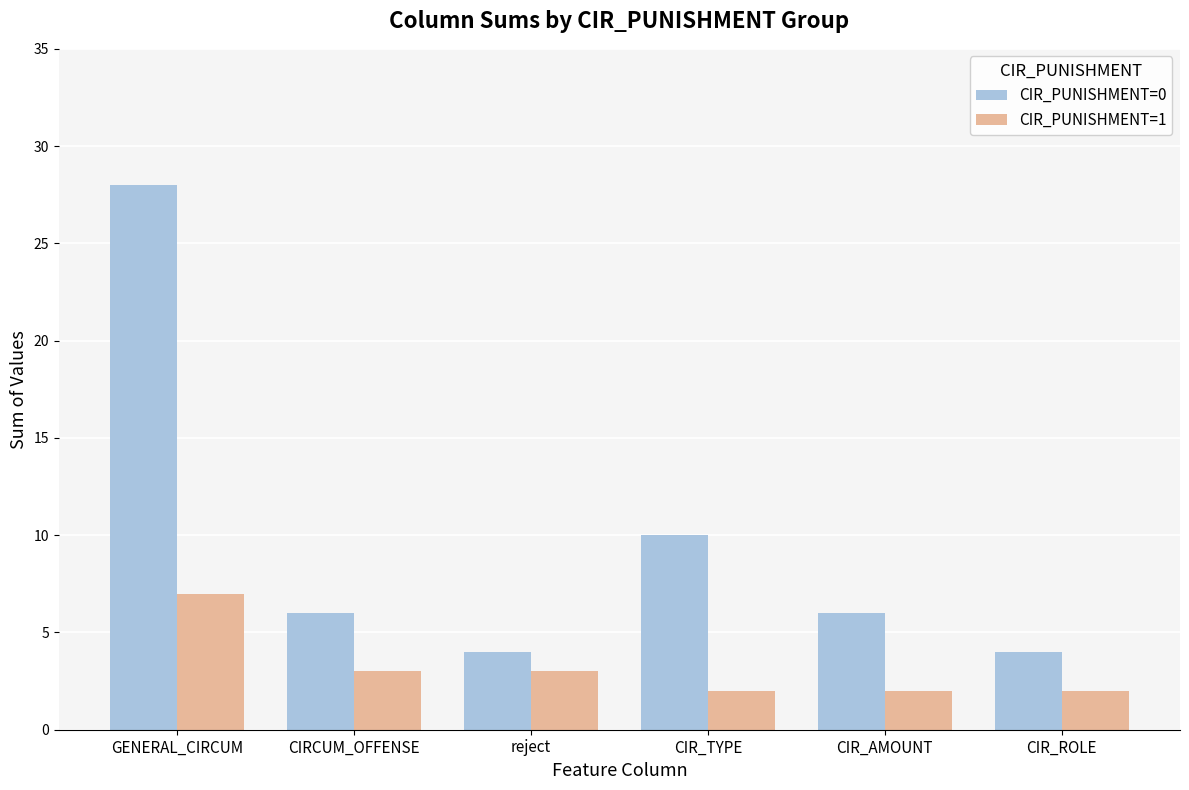

At CIR_TYPE, list the series in order from smallest to largest.

CIR_PUNISHMENT=1, CIR_PUNISHMENT=0